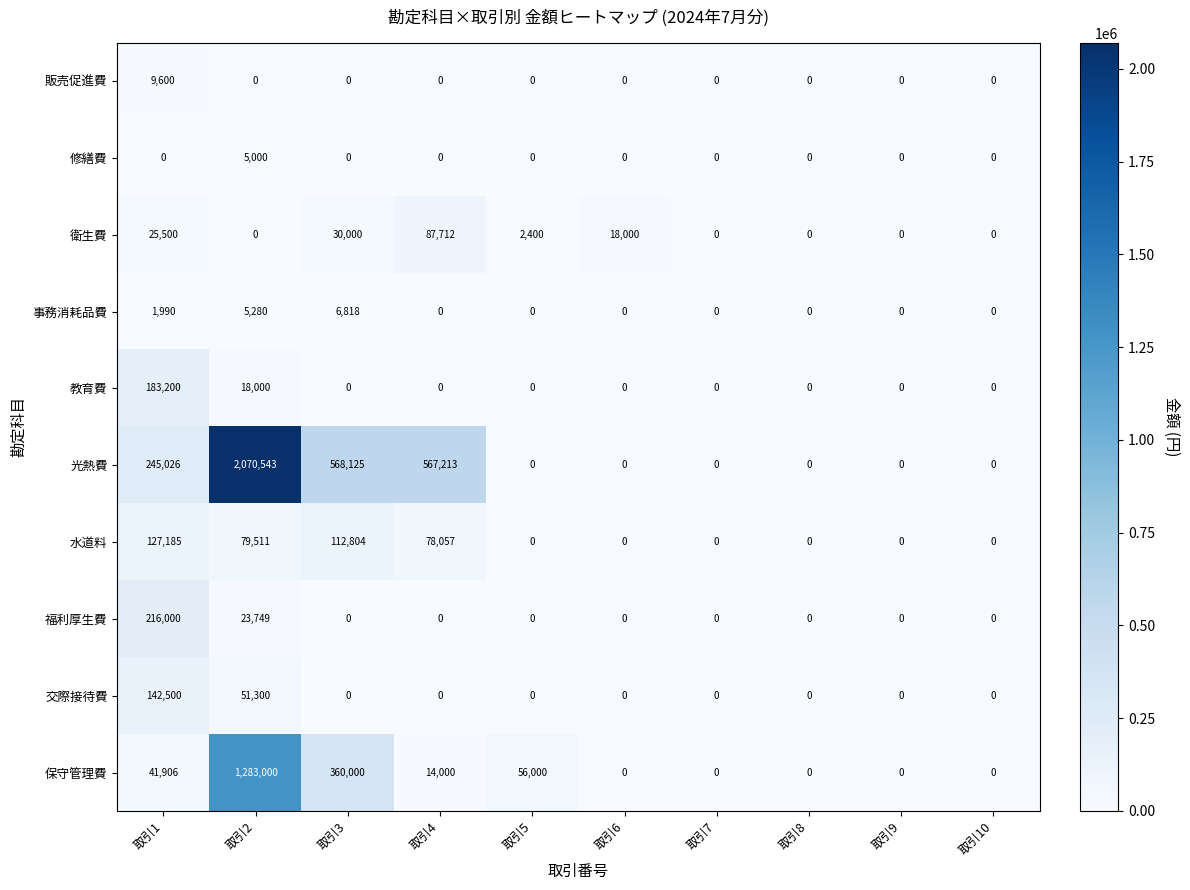

At which category is the sum across all series the highest?

取引2